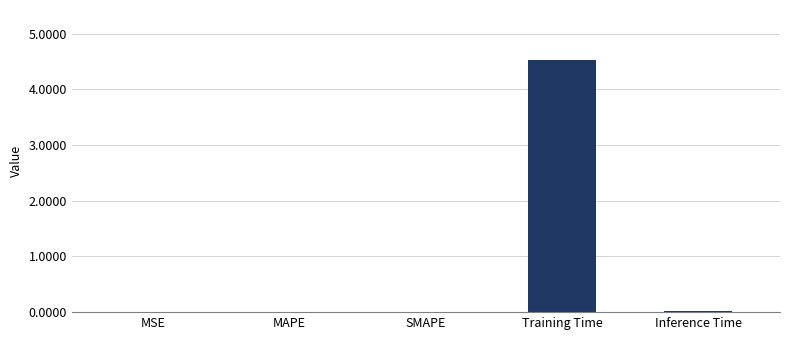

Between Training Time and SMAPE, which is larger?

Training Time